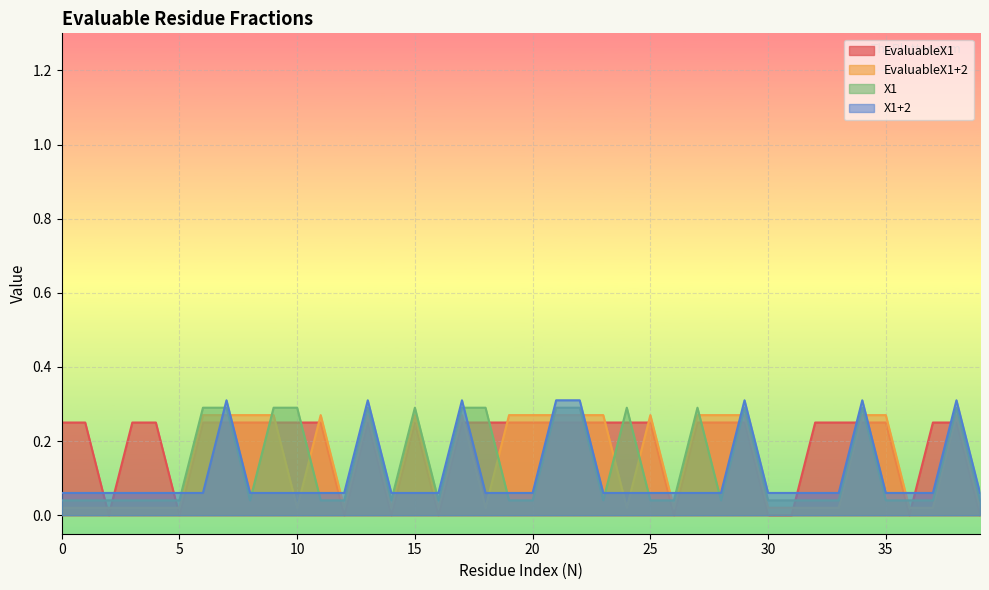

Does the chart display data point markers on the line(s)?

No